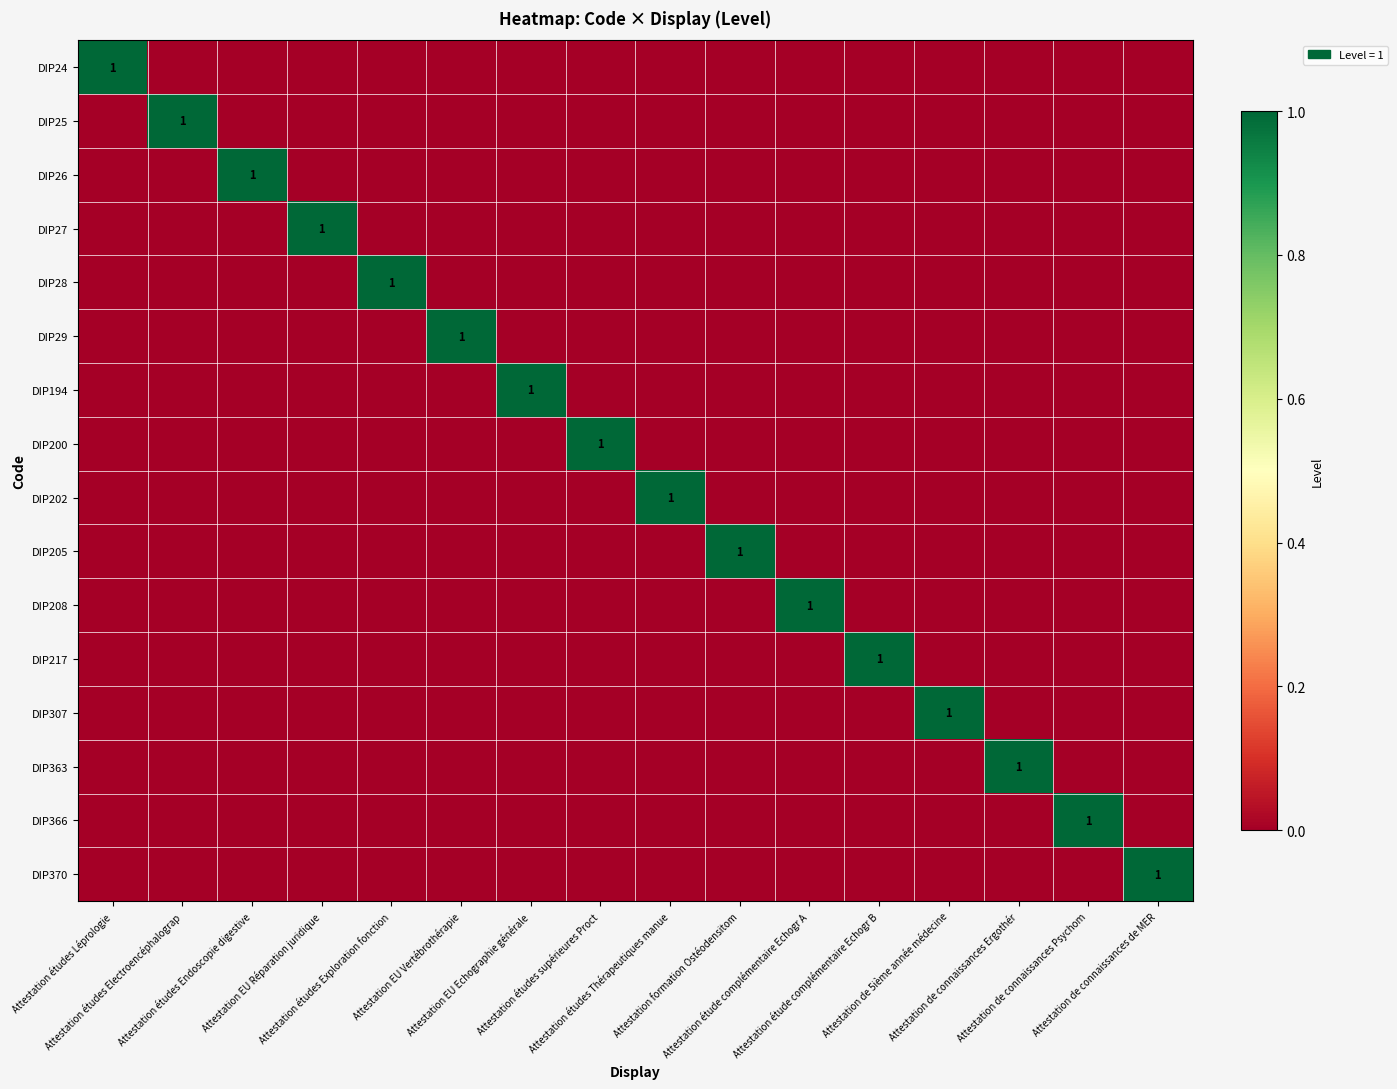

How many values in the DIP24 series exceed 0?

1